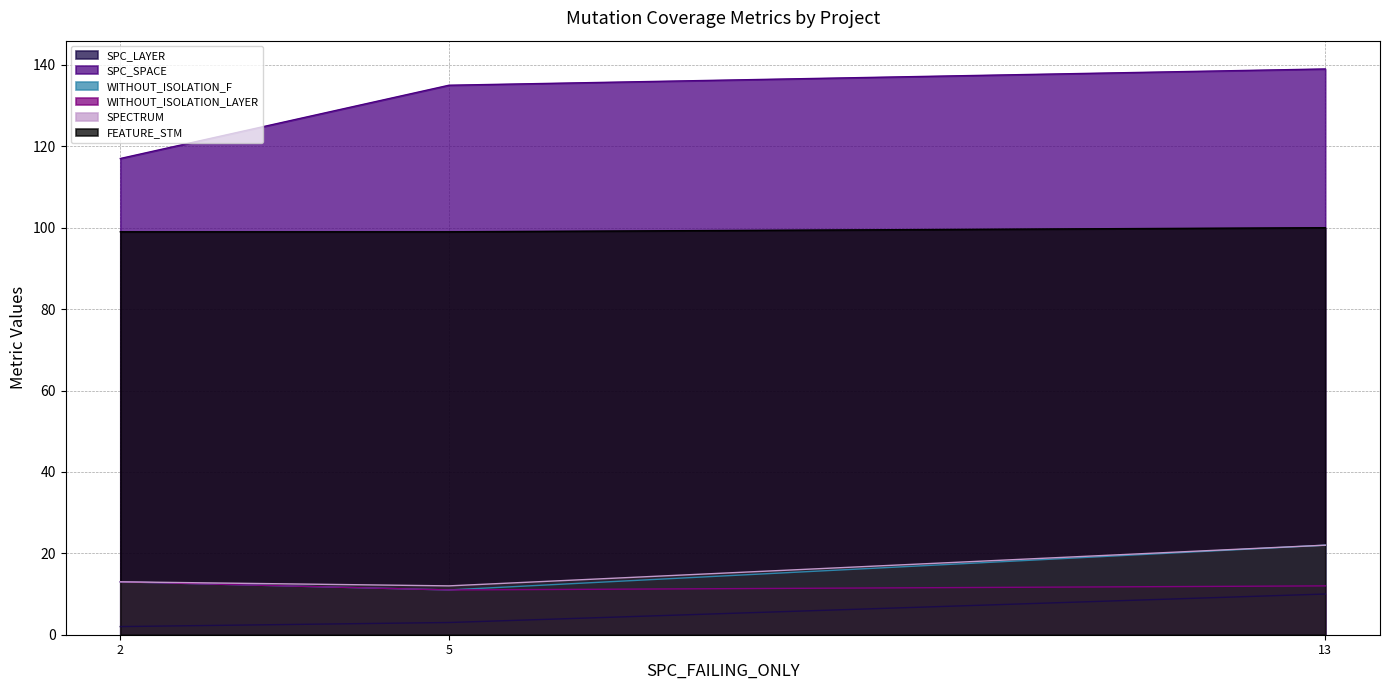

The value of SPECTRUM at 13 is 22. True or false?

True